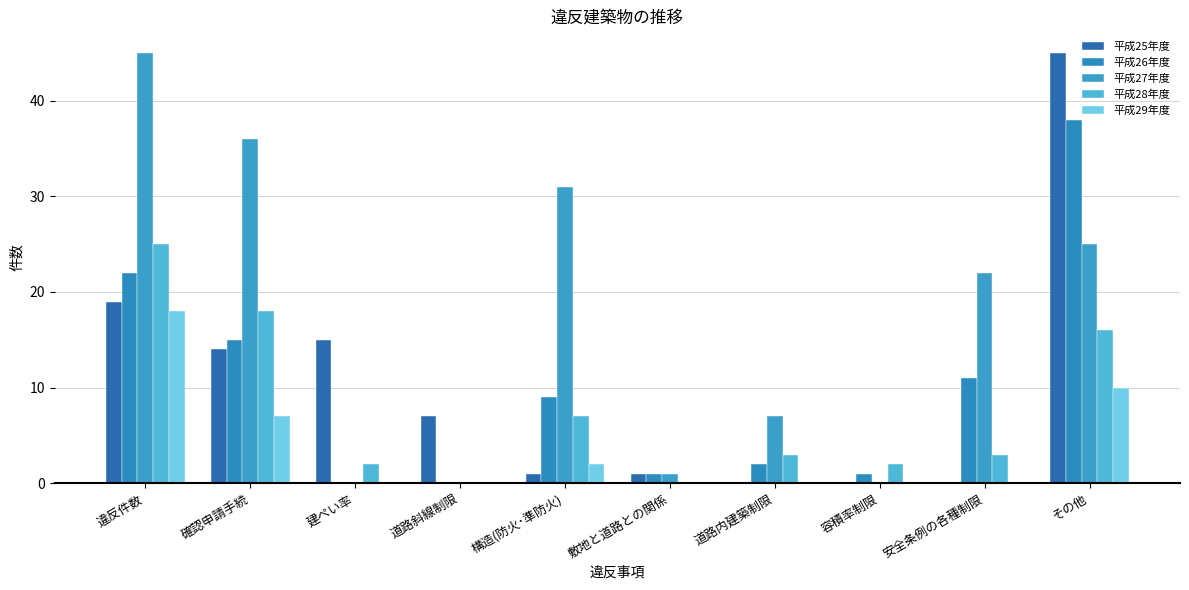

Count the number of categories in the chart.

10